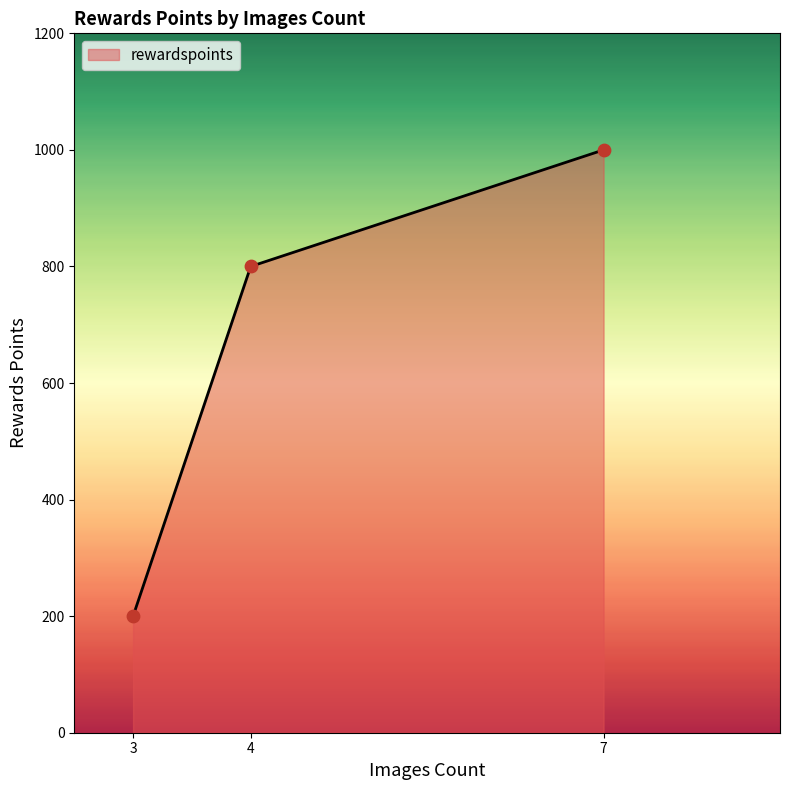

Between 4 and 7, which is larger?

7